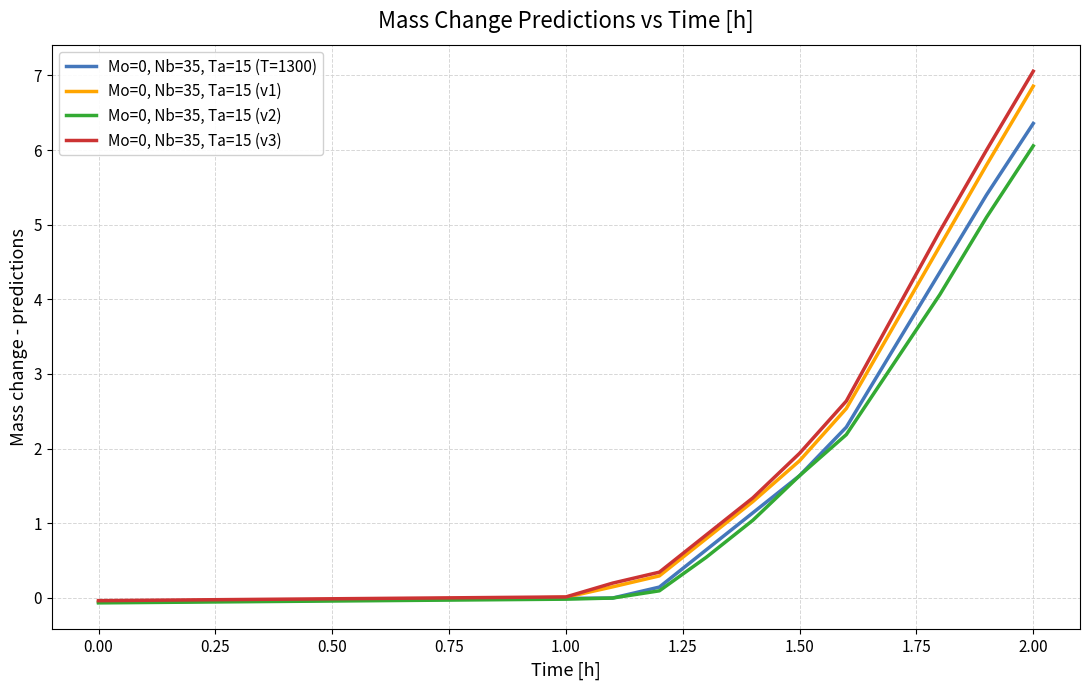

What is the sum of all Mo=0, Nb=35, Ta=15 (v2) values?

23.4